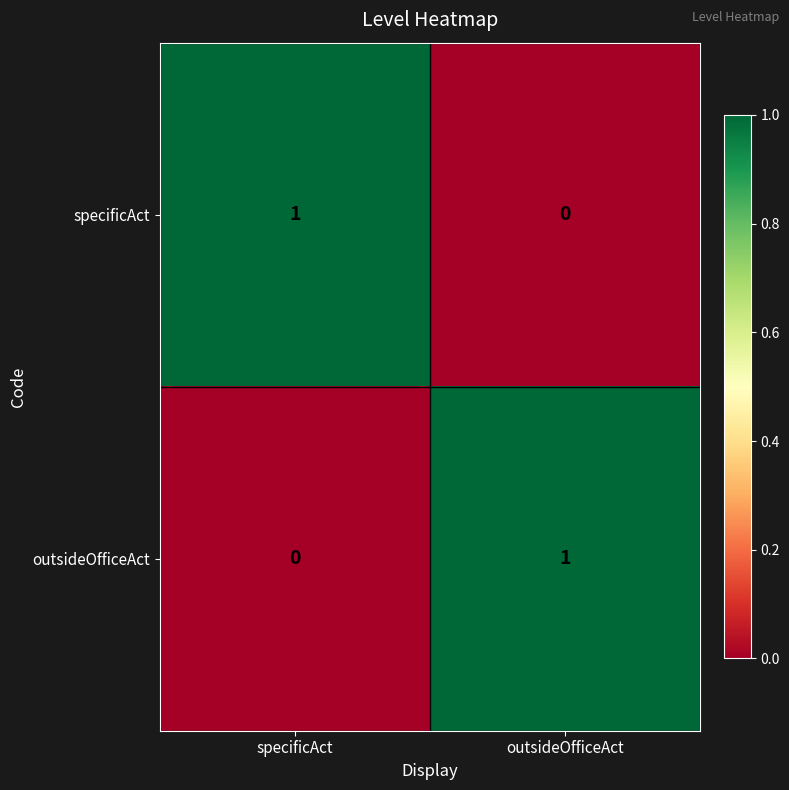

The specificAct series shows 0 at specificAct. True or false?

False